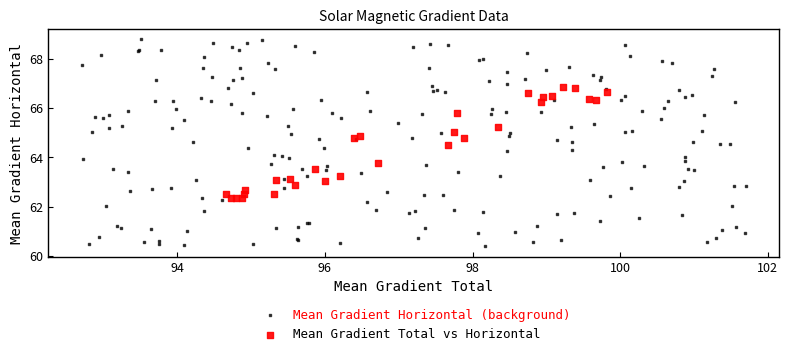

Which series has the widest spread of Y values?

Mean Gradient Horizontal (background)